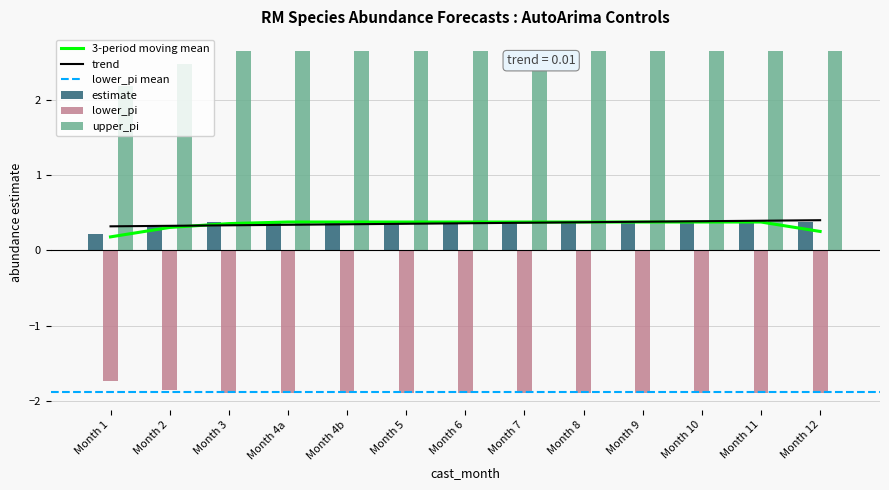

What is the maximum value shown in the chart?

2.6